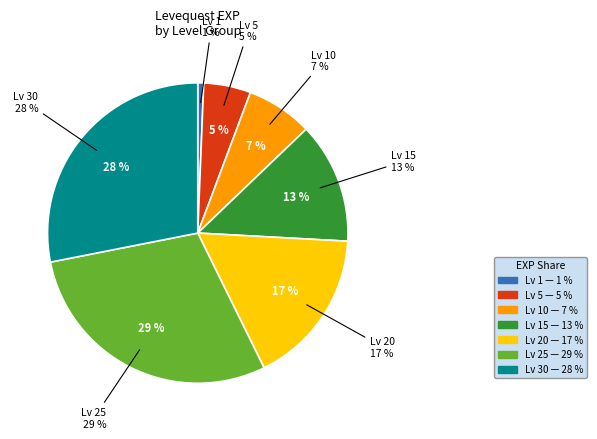

How many segments does this pie chart have?

7